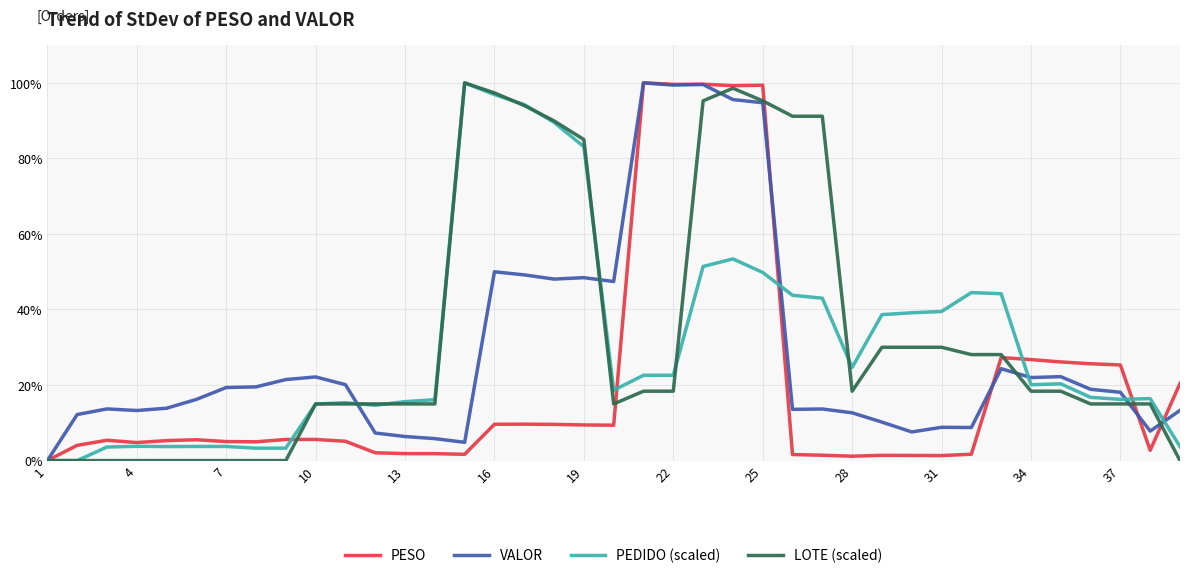

What are all the series names shown in the legend?

PESO, VALOR, PEDIDO (scaled), LOTE (scaled)